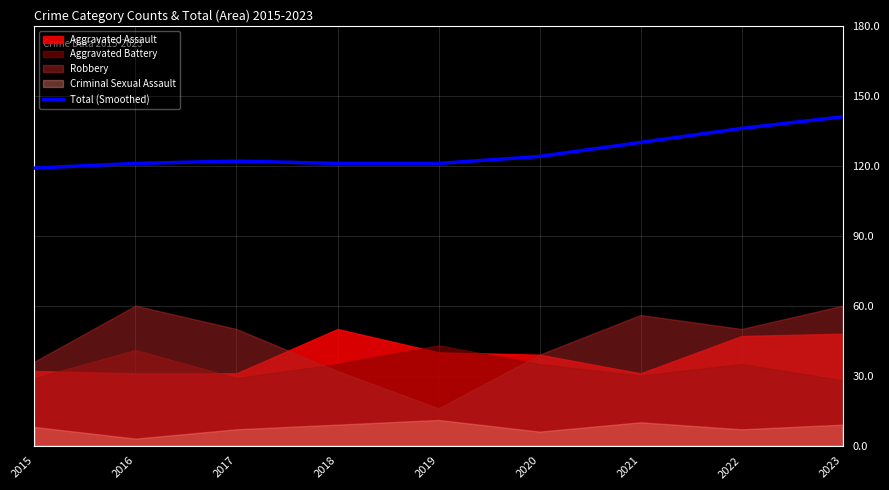

Between 2018 and 2023, which is larger?

2023